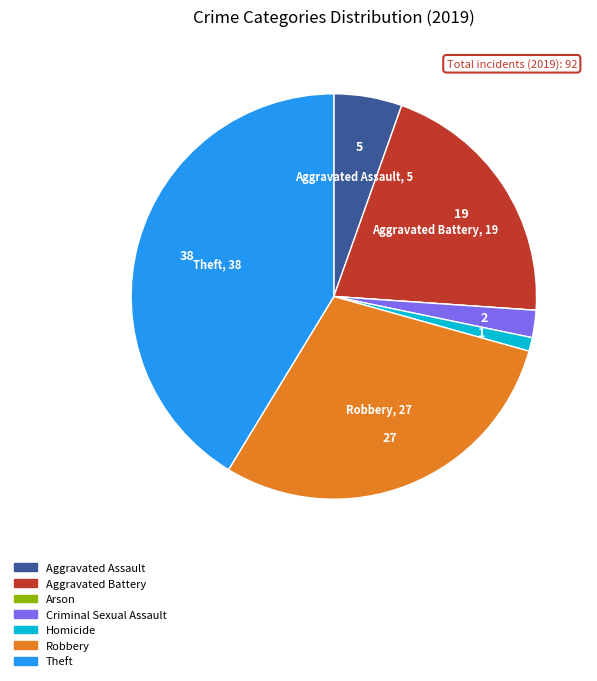

Is there a majority slice in this chart?

No